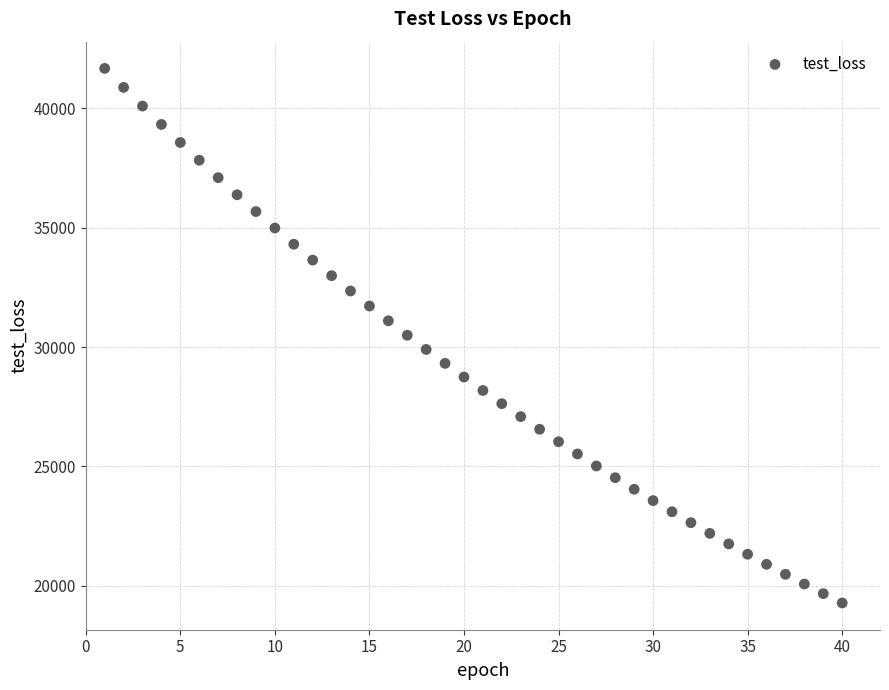

What is the range of X values (max minus min)?

39.0